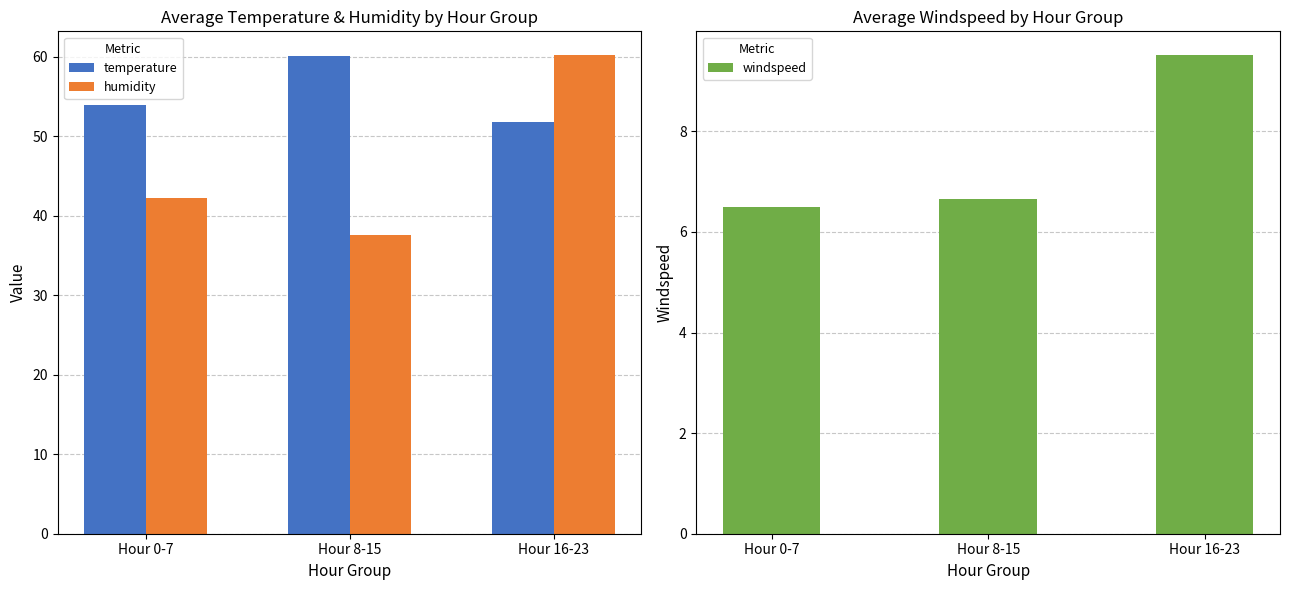

At which category does the chart reach its peak across all series?

Hour 16-23